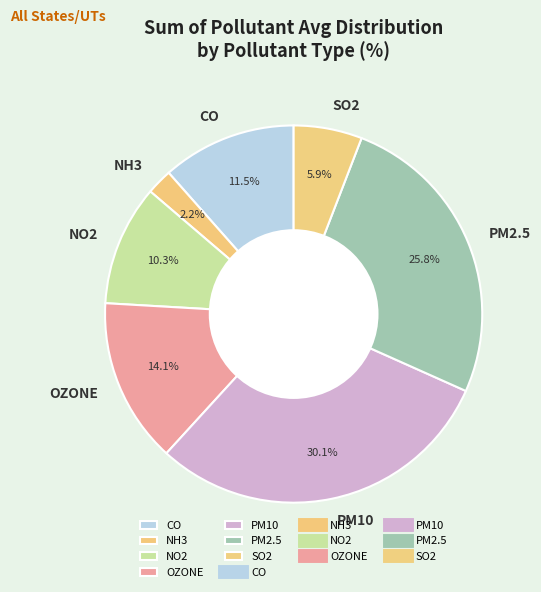

What is the ratio of the value at OZONE to the value at NH3?

6.4